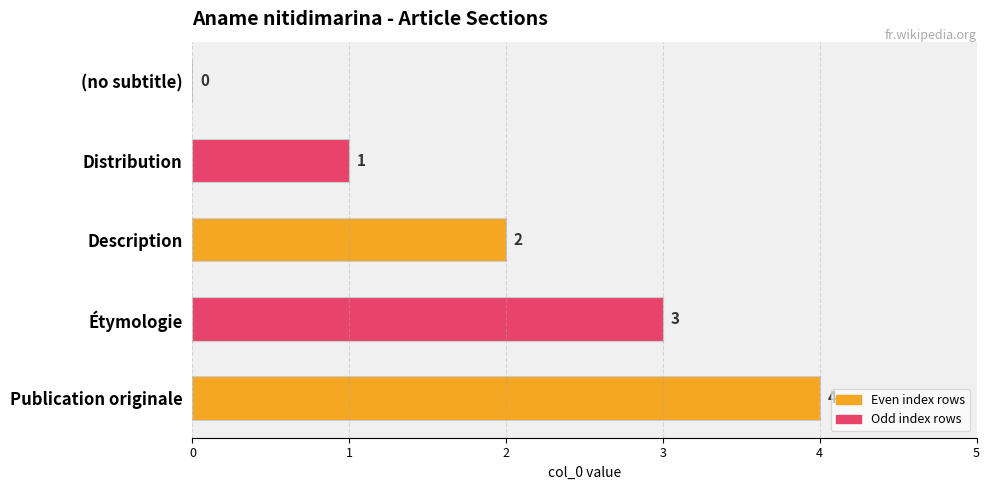

Count the number of data series in this chart.

1